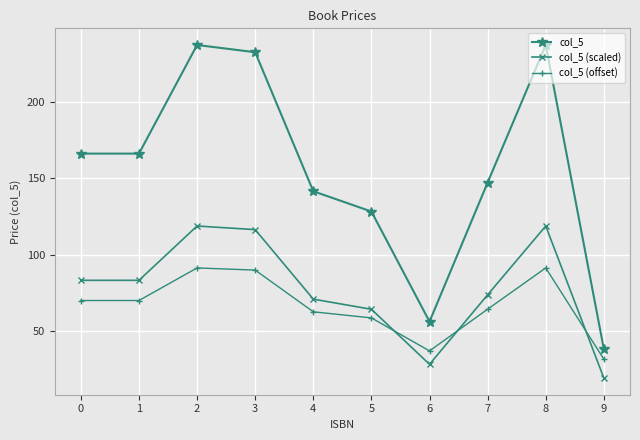

How many intersections are there between col_5 (scaled) and col_5 (offset)?

3